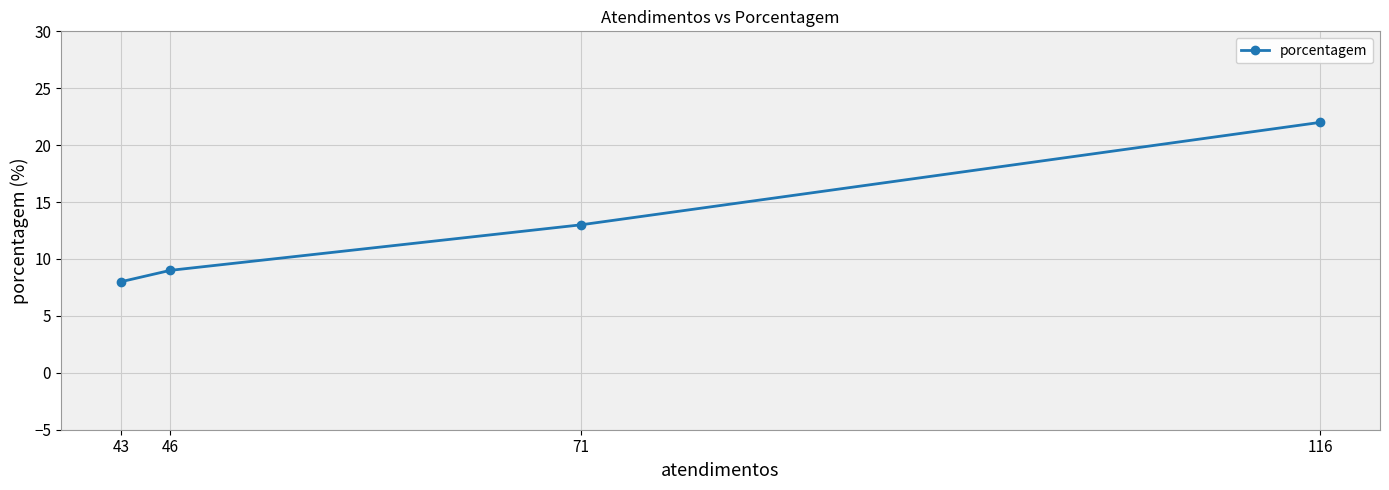

Reading right to left, transcribe all the data shown in this chart.

116=22	71=13	46=9	43=8